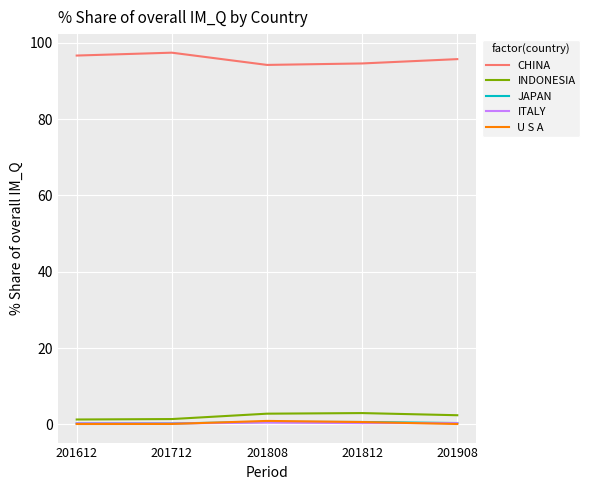

True or false: ITALY has a value of 0.5 at 201808.

True